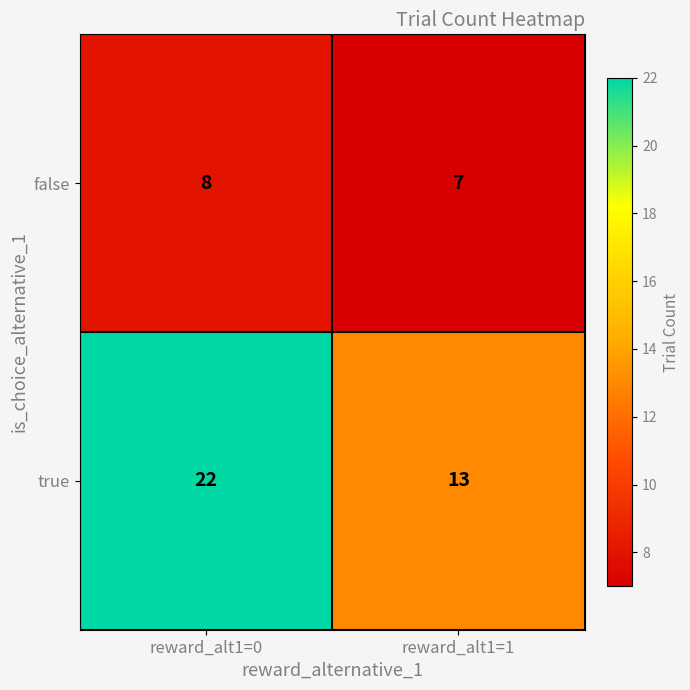

Where is false nearest to the value 7?

reward_alt1=1